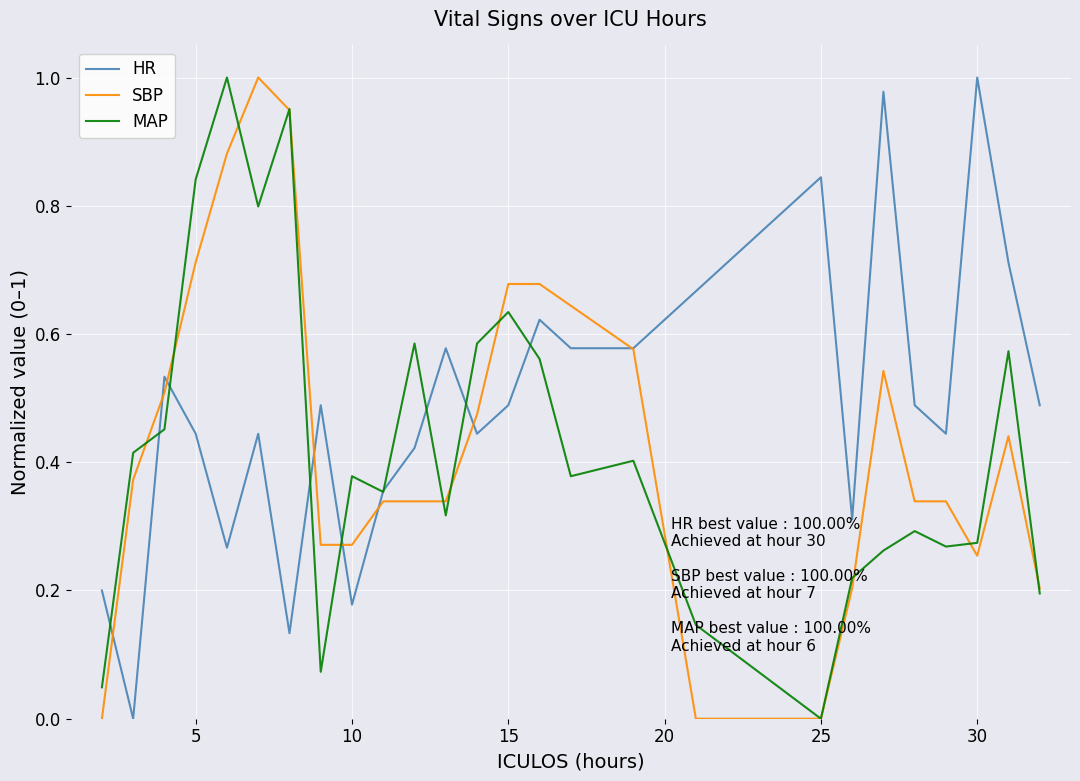

Which series has the largest total across all categories?

HR